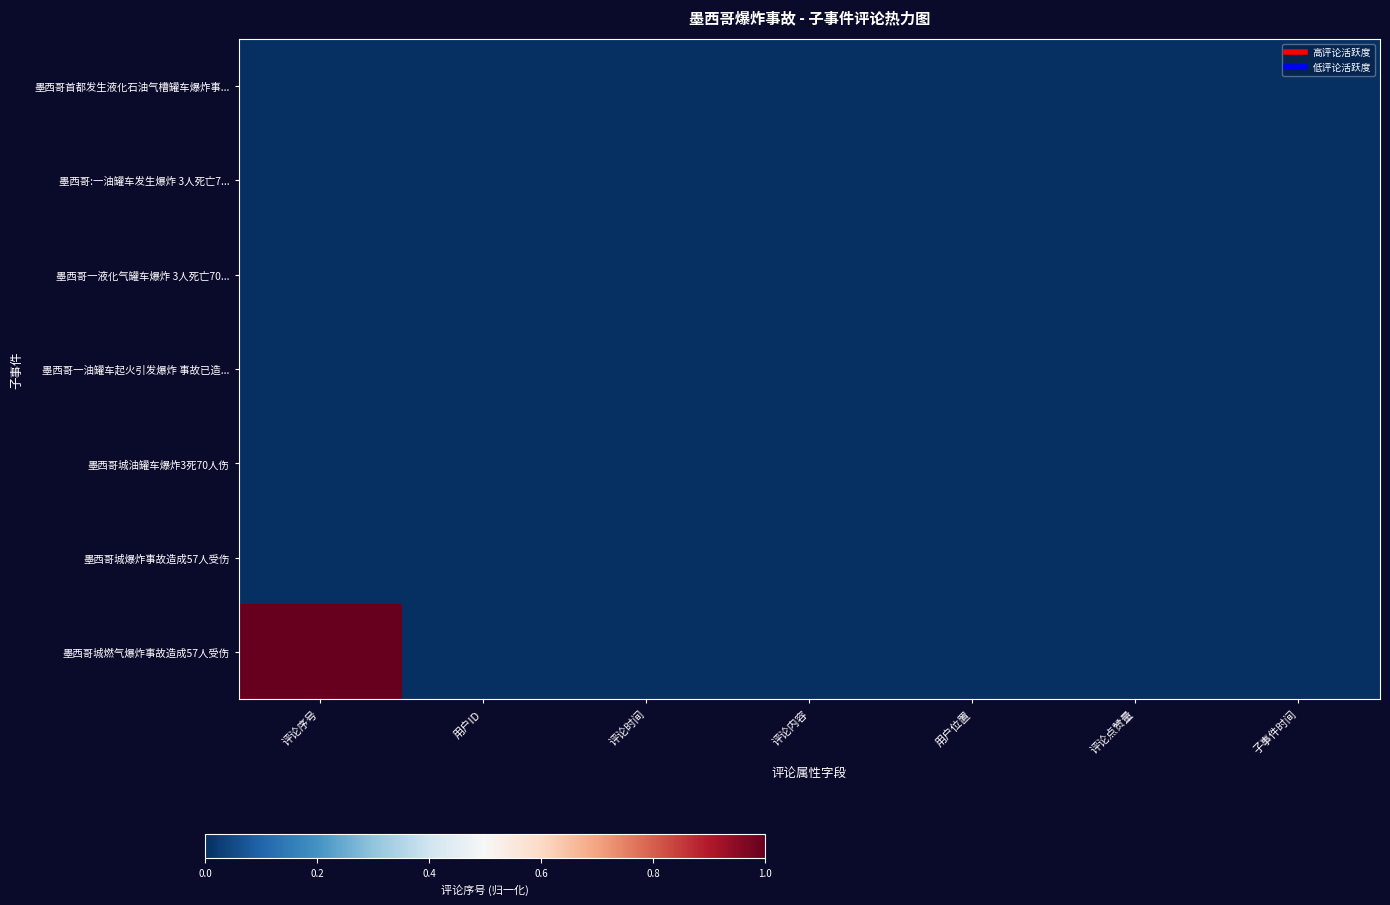

List the series in order of their peak value, highest first.

墨西哥城燃气爆炸事故造成57人受伤, 墨西哥首都发生液化石油气槽罐车爆炸事..., 墨西哥:一油罐车发生爆炸 3人死亡7..., 墨西哥一液化气罐车爆炸 3人死亡70..., 墨西哥一油罐车起火引发爆炸 事故已造..., 墨西哥城油罐车爆炸3死70人伤, 墨西哥城爆炸事故造成57人受伤